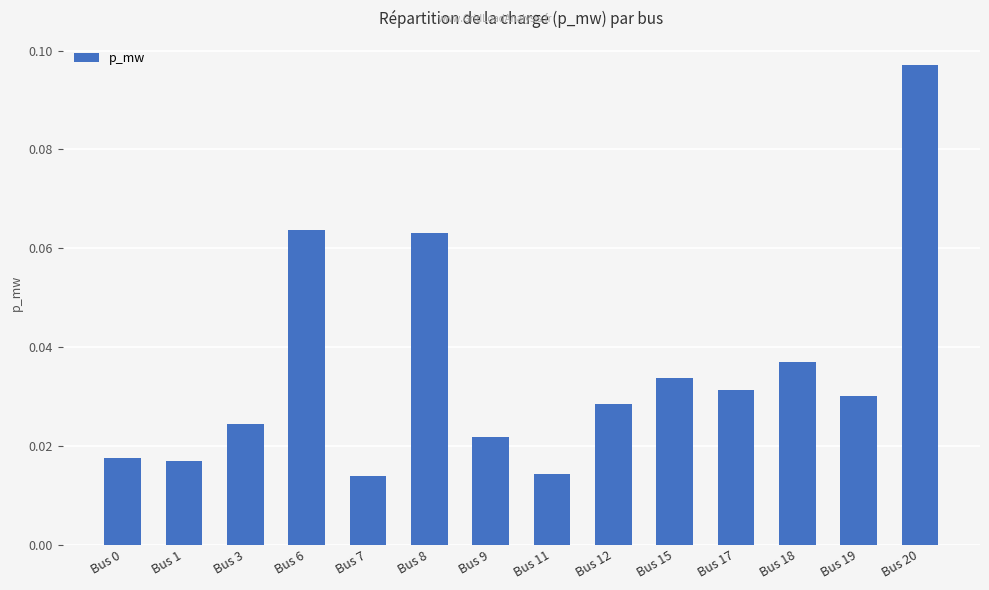

Are the bars grouped side by side (vs. stacked)?

No